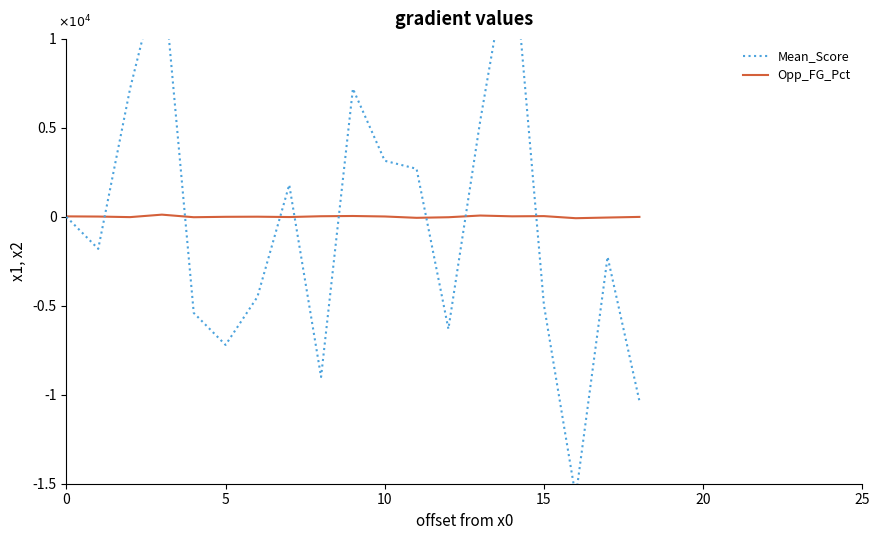

What is the difference between the second highest and second lowest values in the Mean_Score series?

24750.0